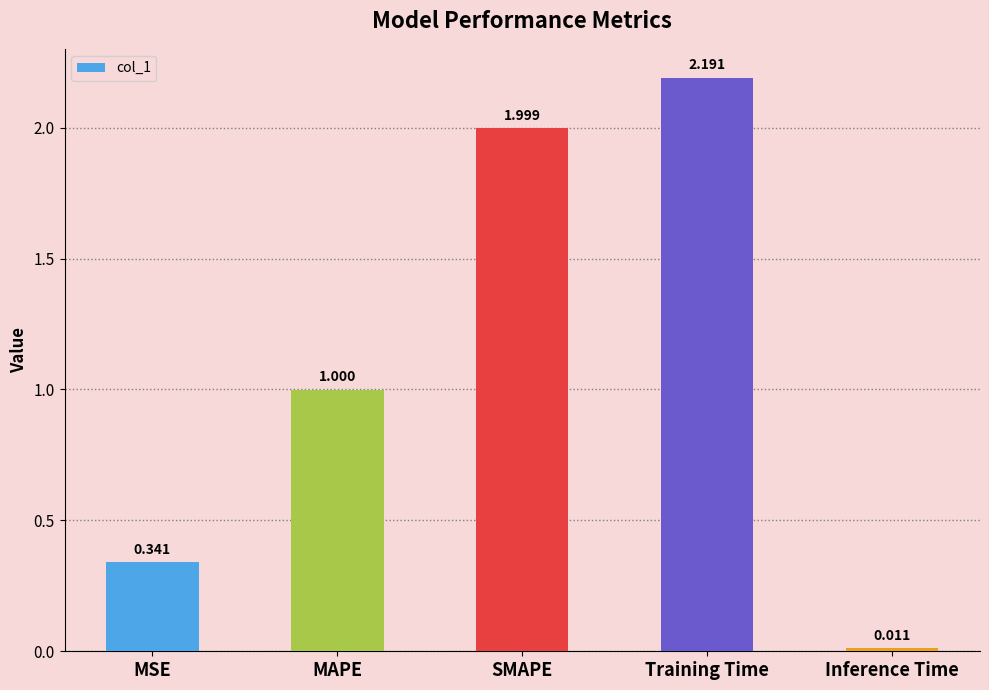

Rank the categories by value from lowest to highest.

Inference Time, MSE, MAPE, SMAPE, Training Time